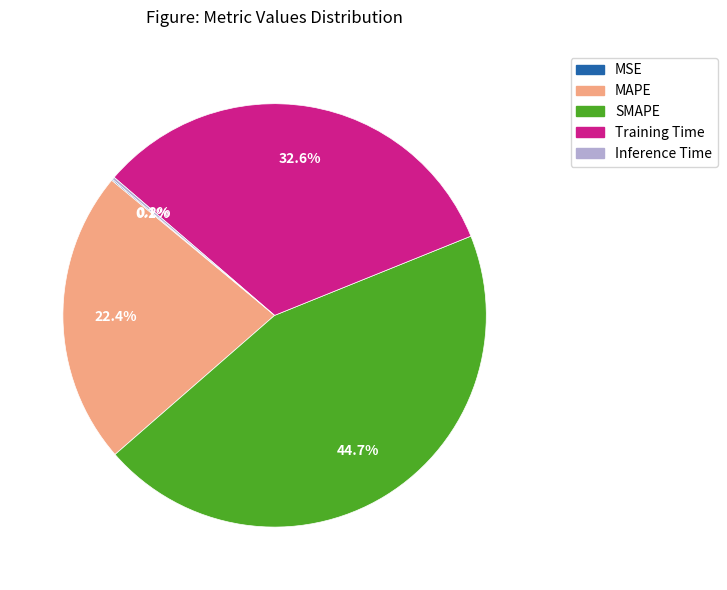

True or false: SMAPE accounts for 58% of the total.

False